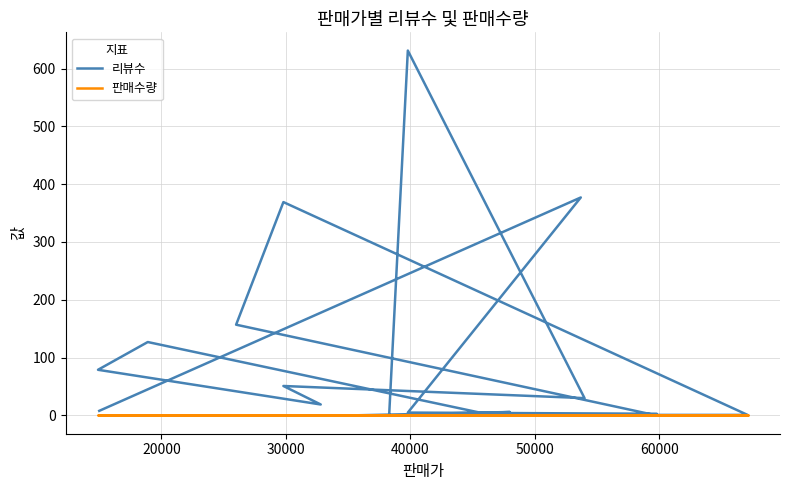

List the series in order of their peak value, lowest first.

판매수량, 리뷰수